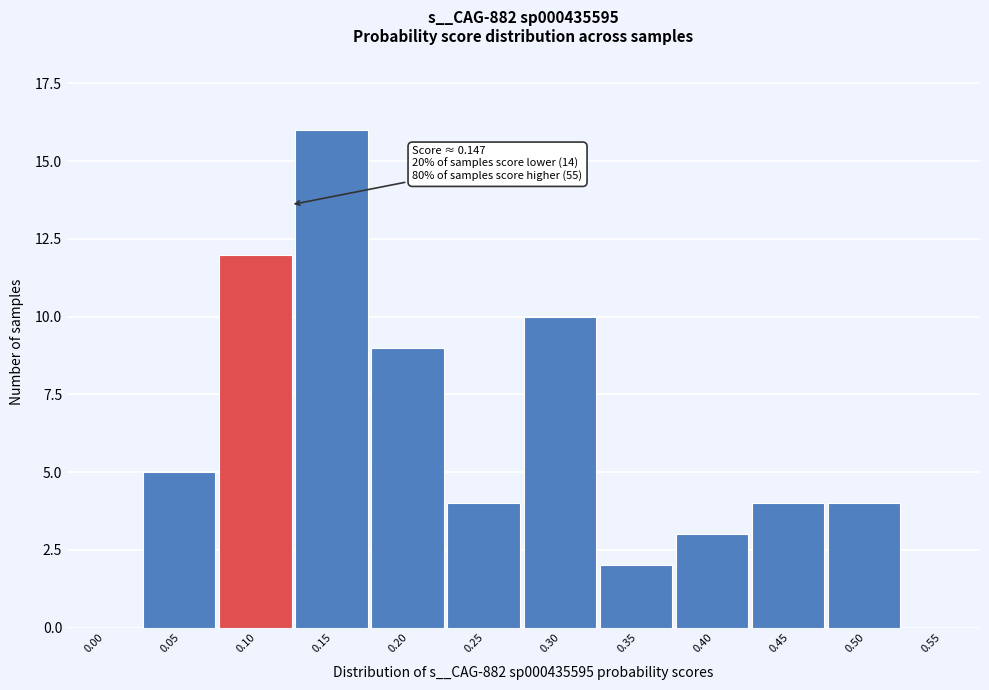

Reading right to left, what are all the values shown in this chart?

0.55=0	0.50=4	0.45=4	0.40=3	0.35=2	0.30=10	0.25=4	0.20=9	0.15=16	0.10=12	0.05=5	0.00=0